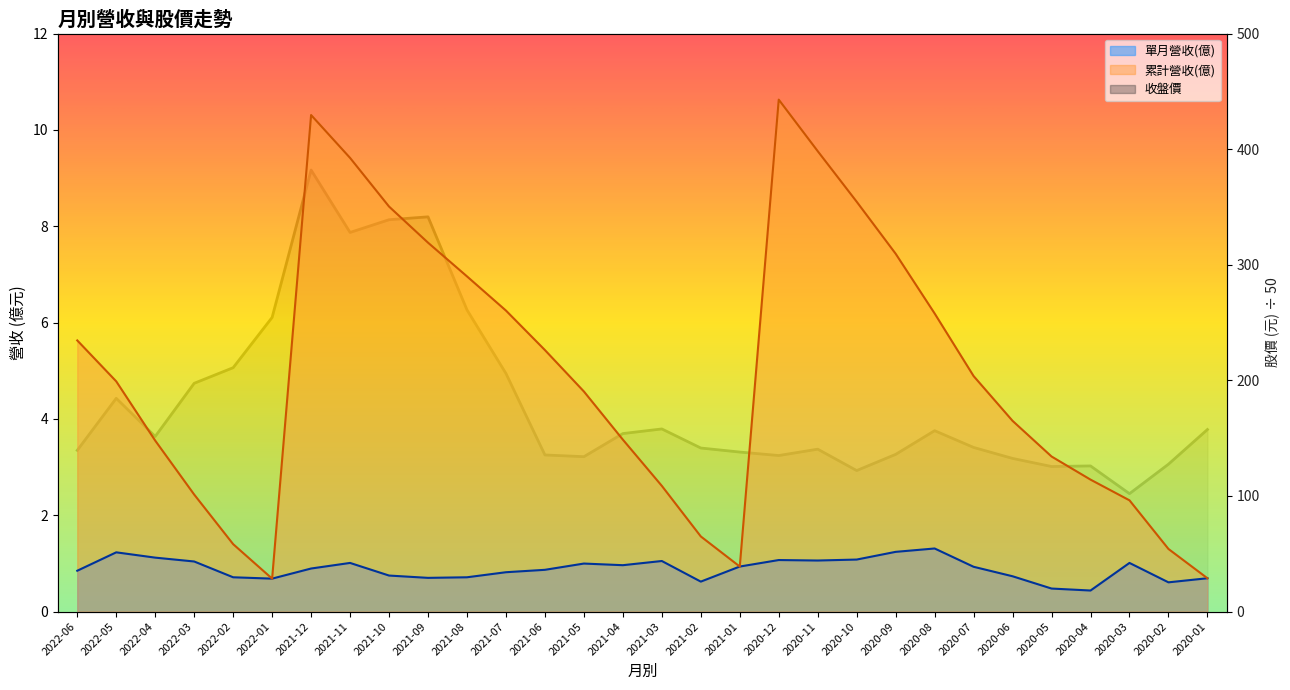

Is the value of 單月營收(億) at 2020-08 greater than the value of 收盤價 at 2020-09?

No